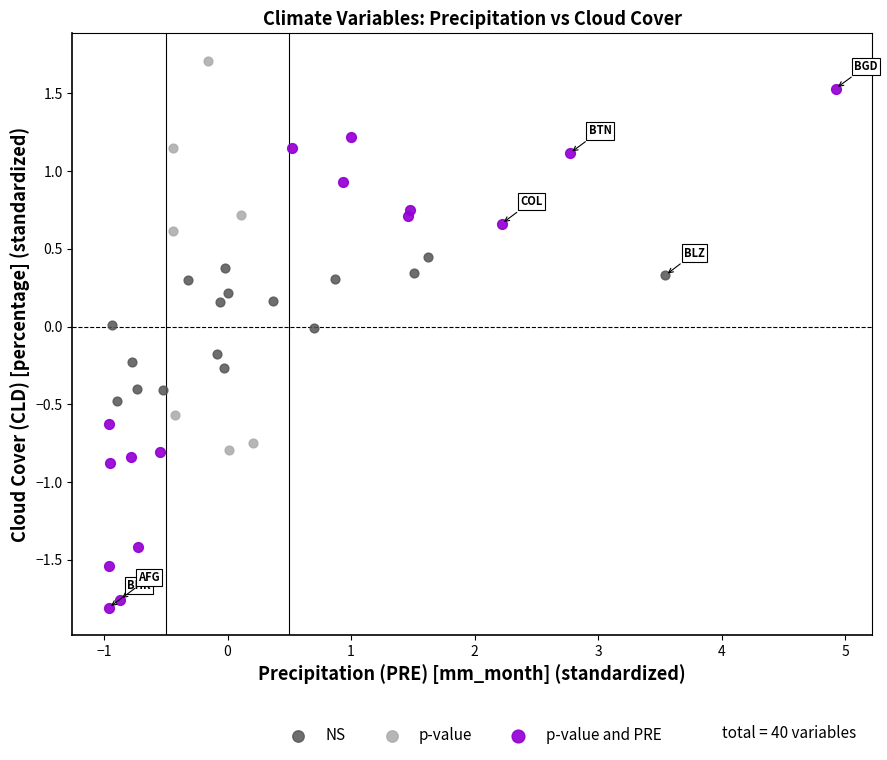

Which series reaches the minimum Y coordinate?

p-value and PRE